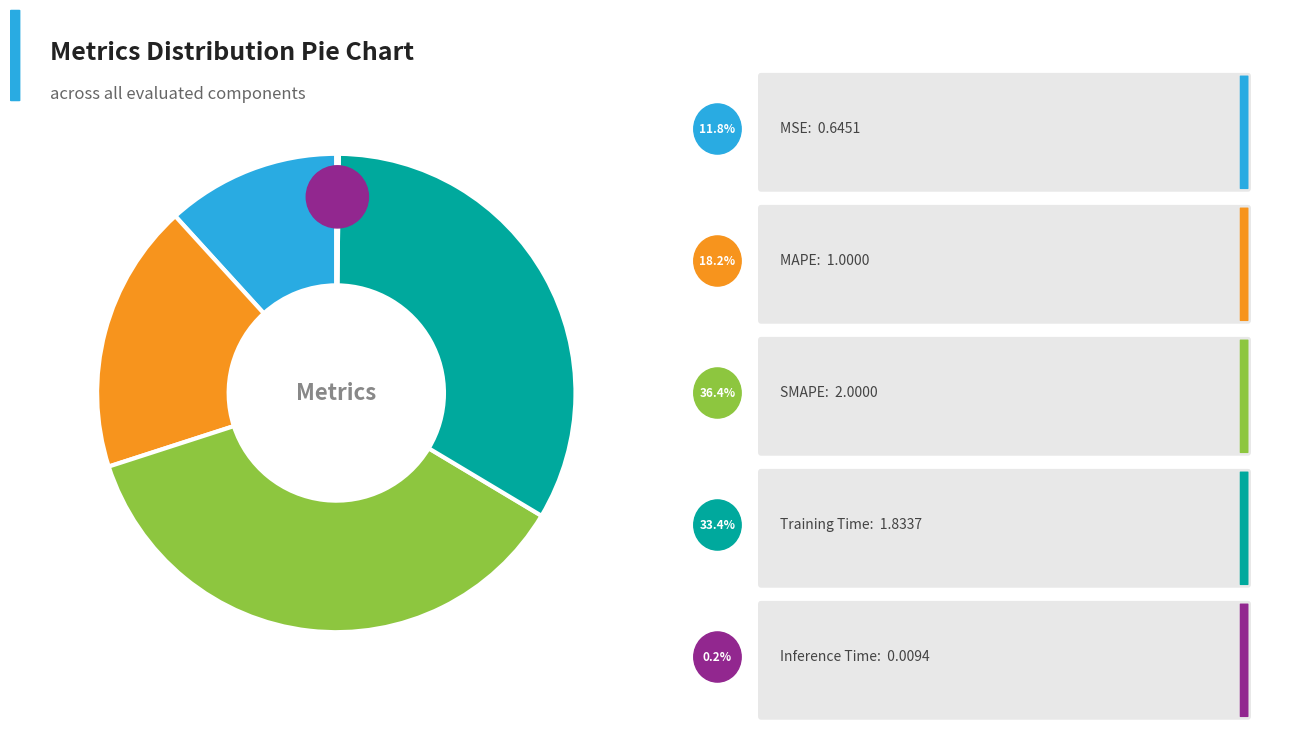

Is the sum of Training Time and MAPE greater than half?

Yes